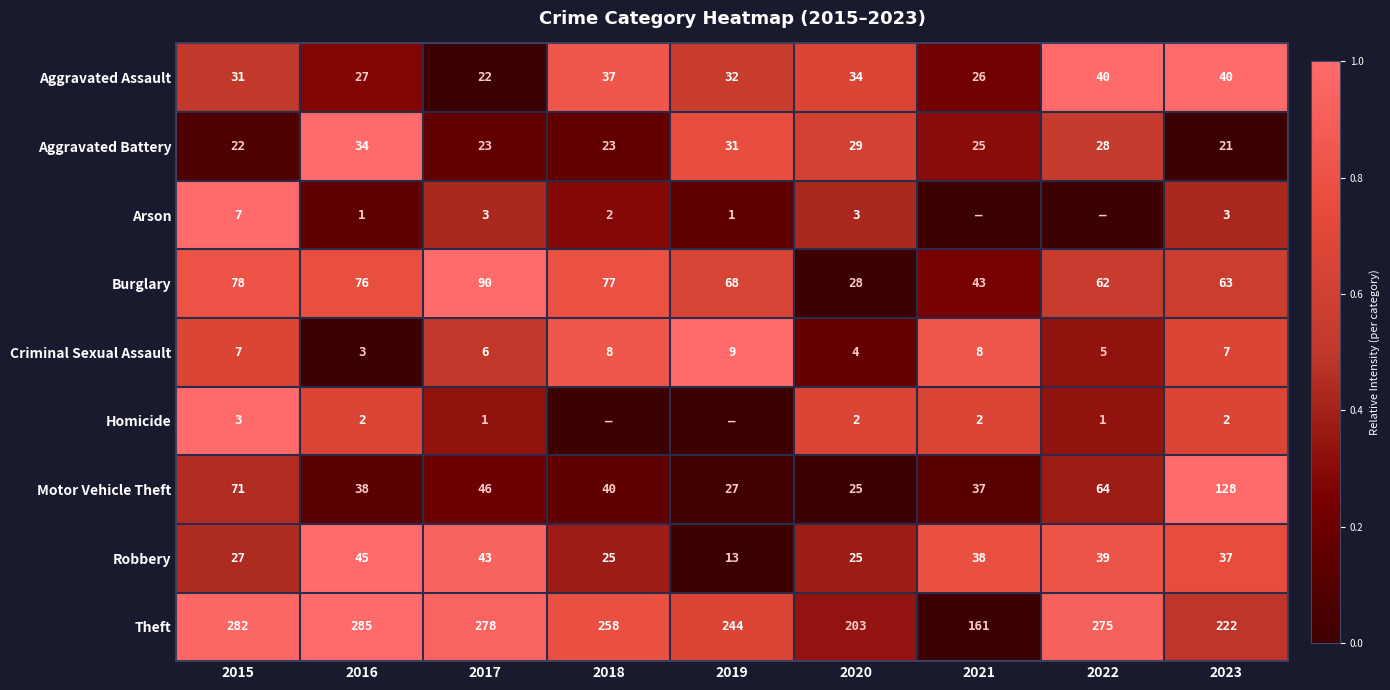

What is the difference between the maximum and minimum values in the Theft series?

124